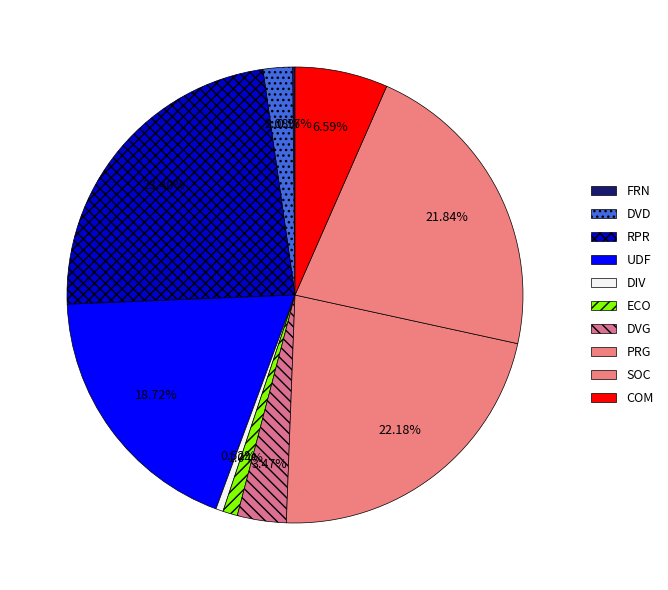

What is the change in value from UDF to DVG?

-88